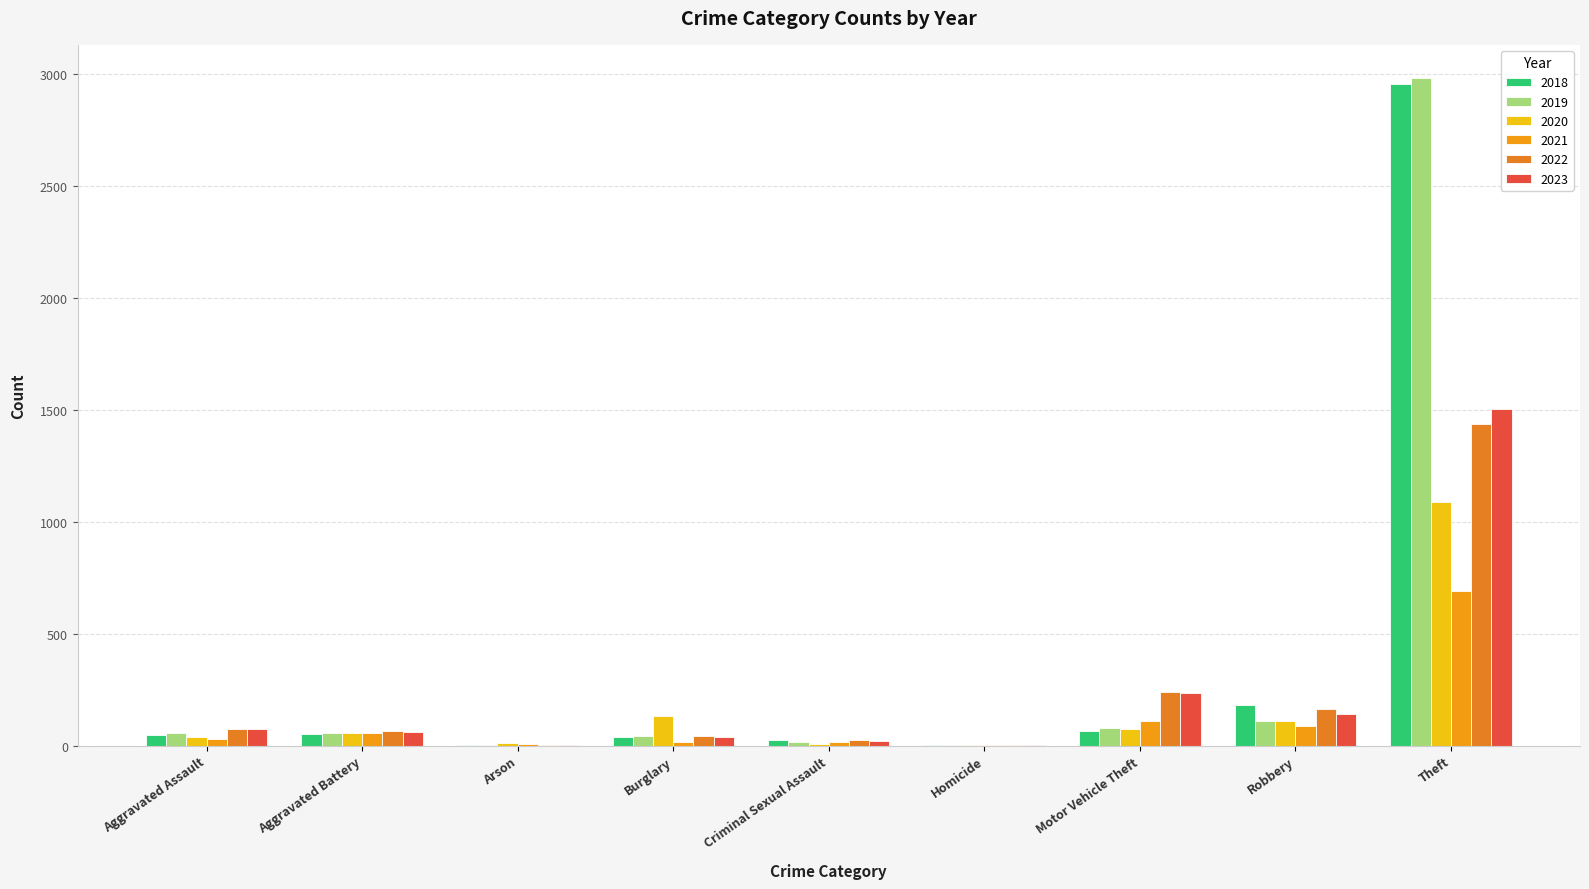

How many series are shown in this chart?

6